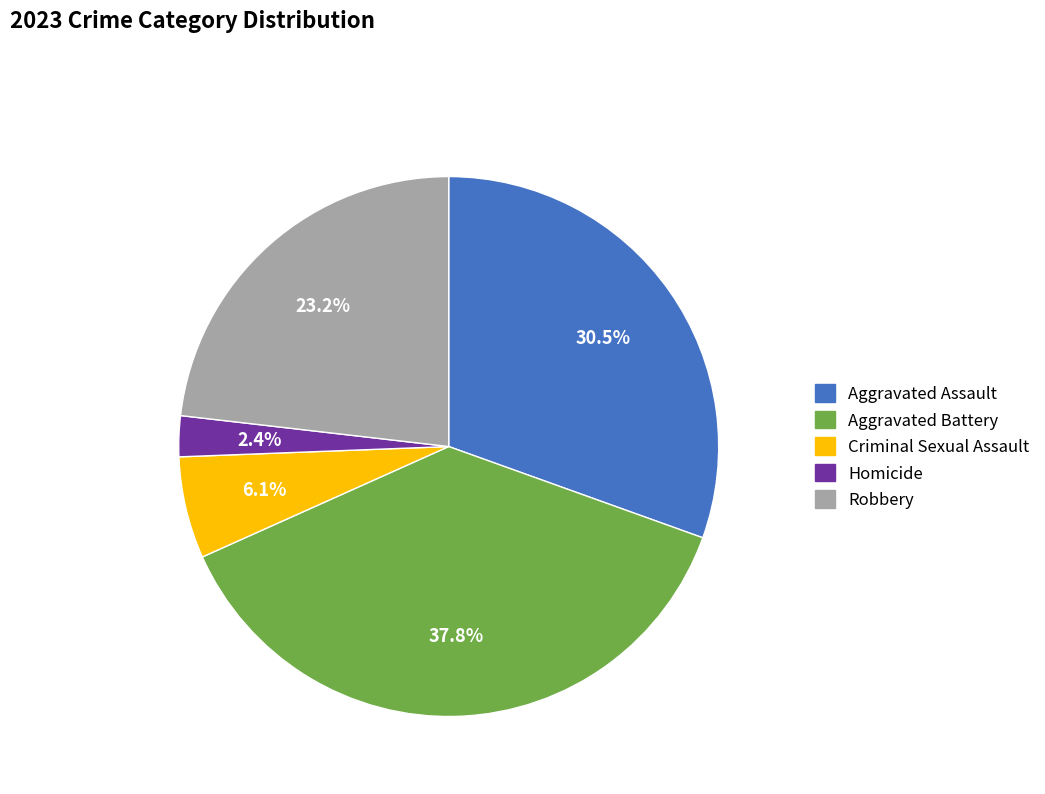

Rank the categories by value from lowest to highest.

Homicide, Criminal Sexual Assault, Robbery, Aggravated Assault, Aggravated Battery